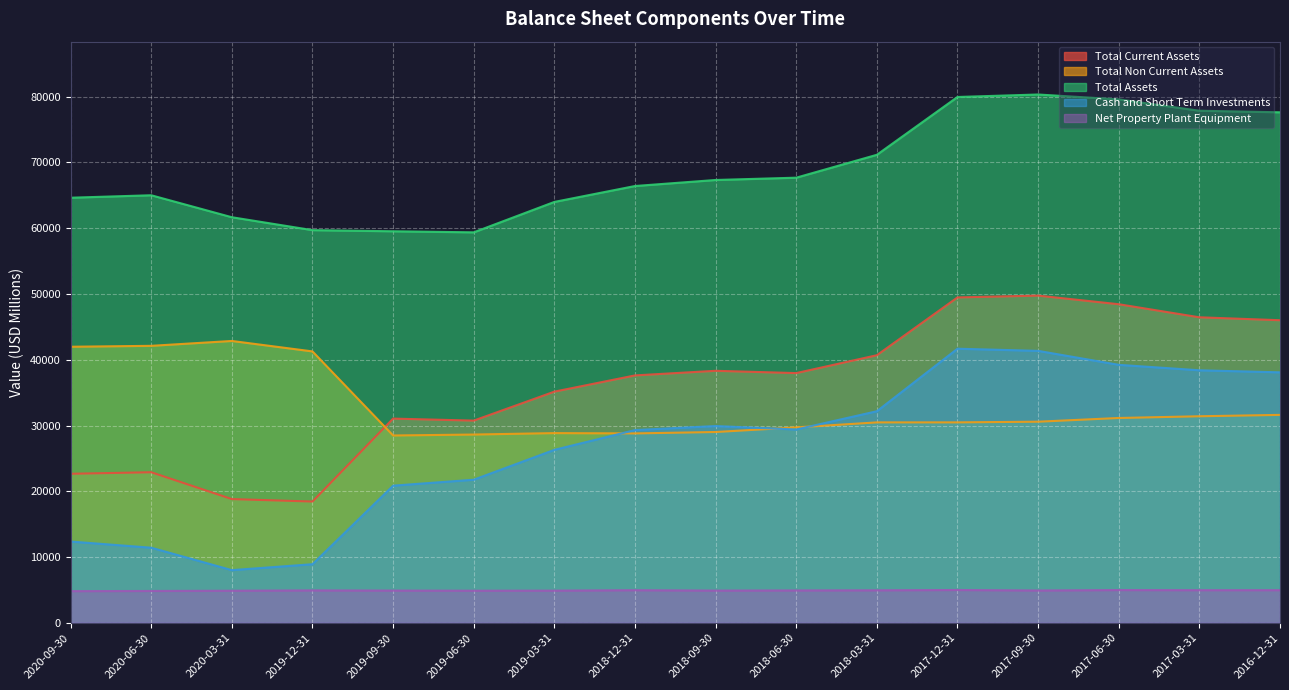

True or false: Total Current Assets has a value of 18587 at 2017-03-31.

False